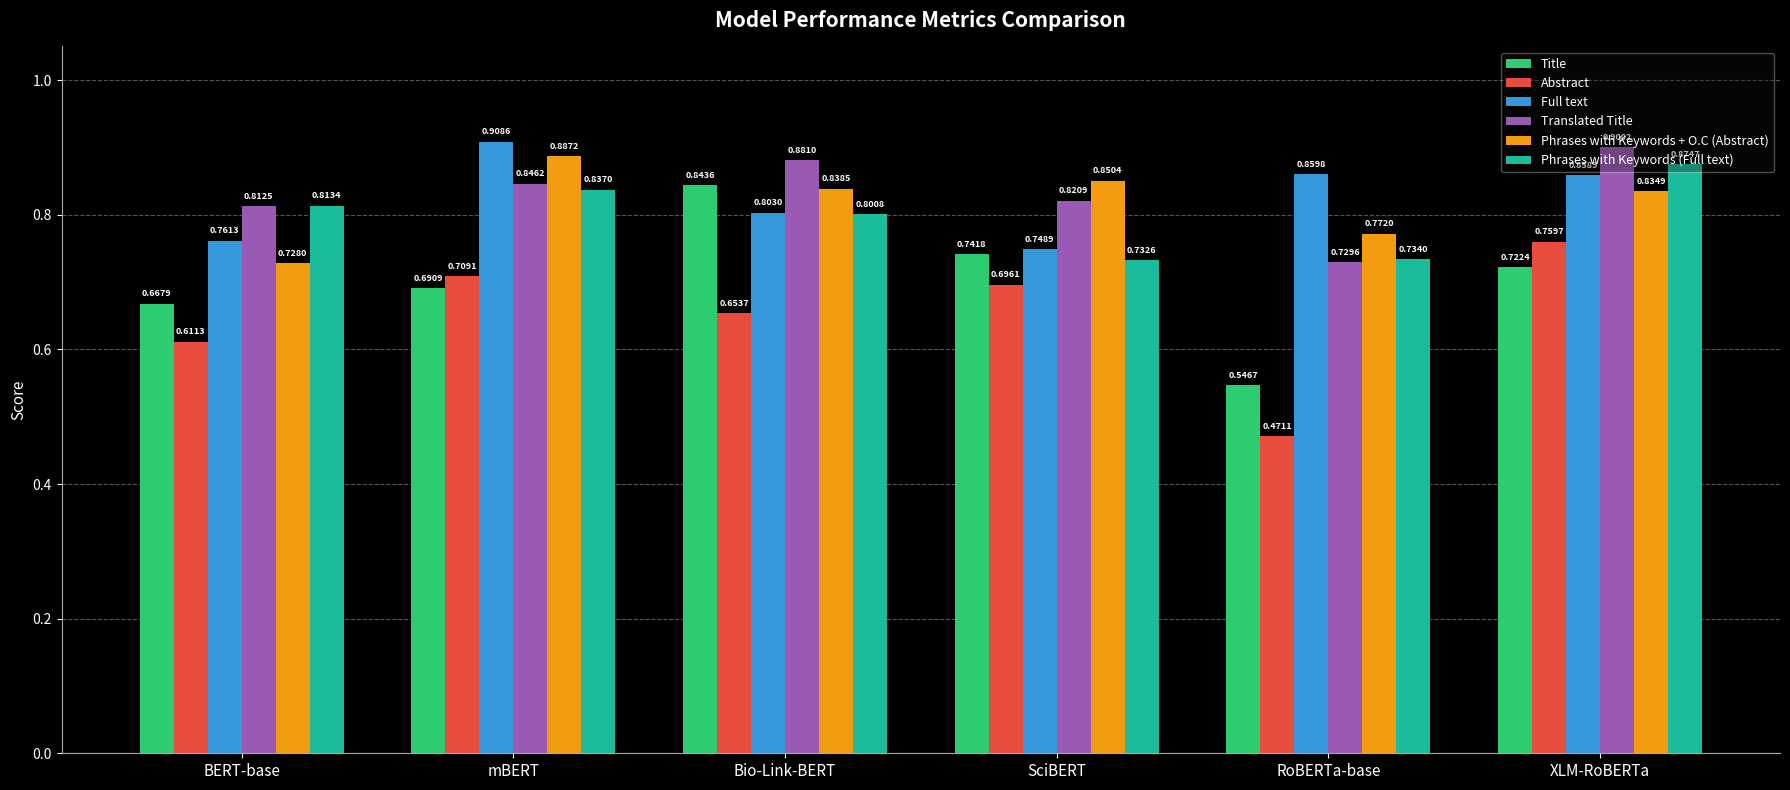

List the series in order of their peak value, highest first.

Full text, Translated Title, Phrases with Keywords + O.C (Abstract), Phrases with Keywords (Full text), Title, Abstract